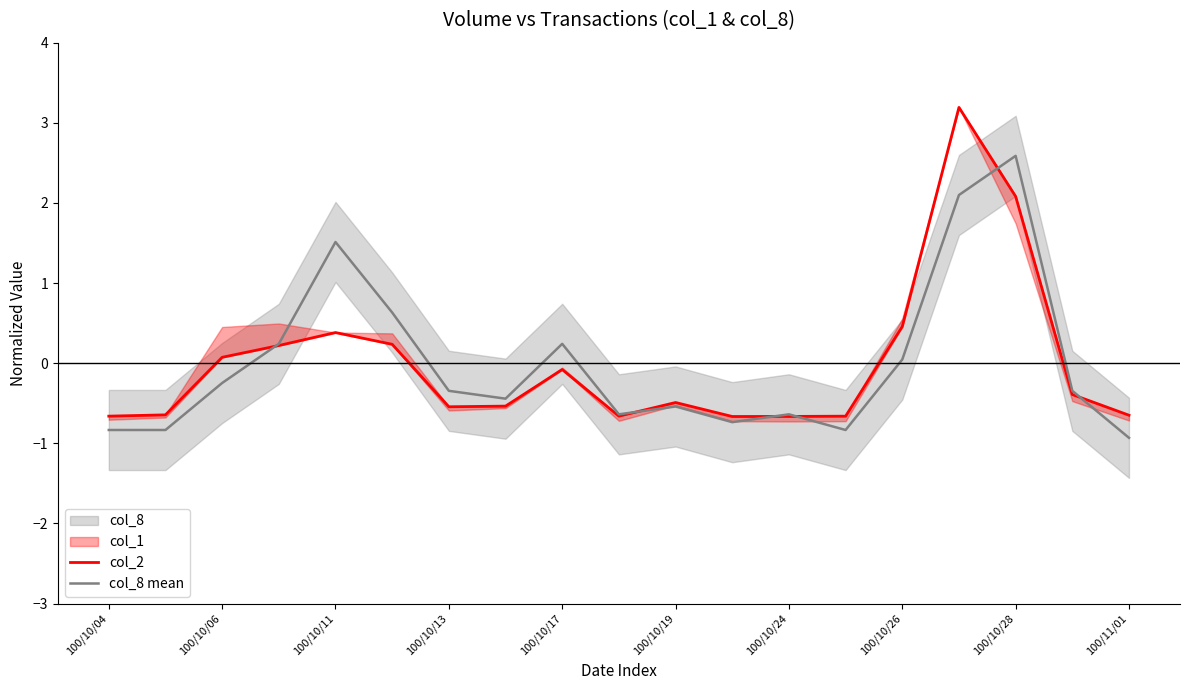

Which category has the highest value in the col_8 mean series?

100/10/28